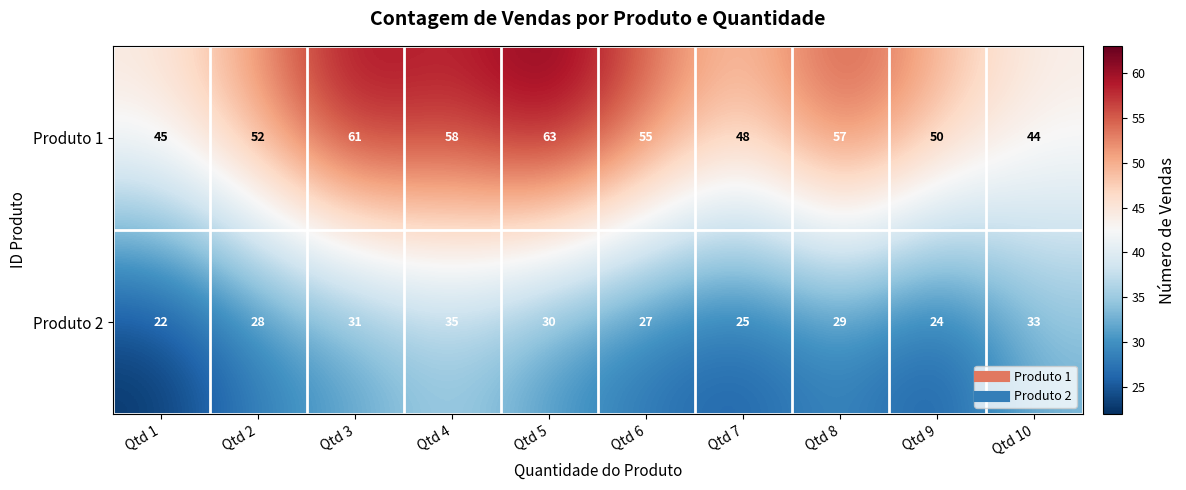

List the series in order of their overall mean, lowest first.

Produto 2, Produto 1